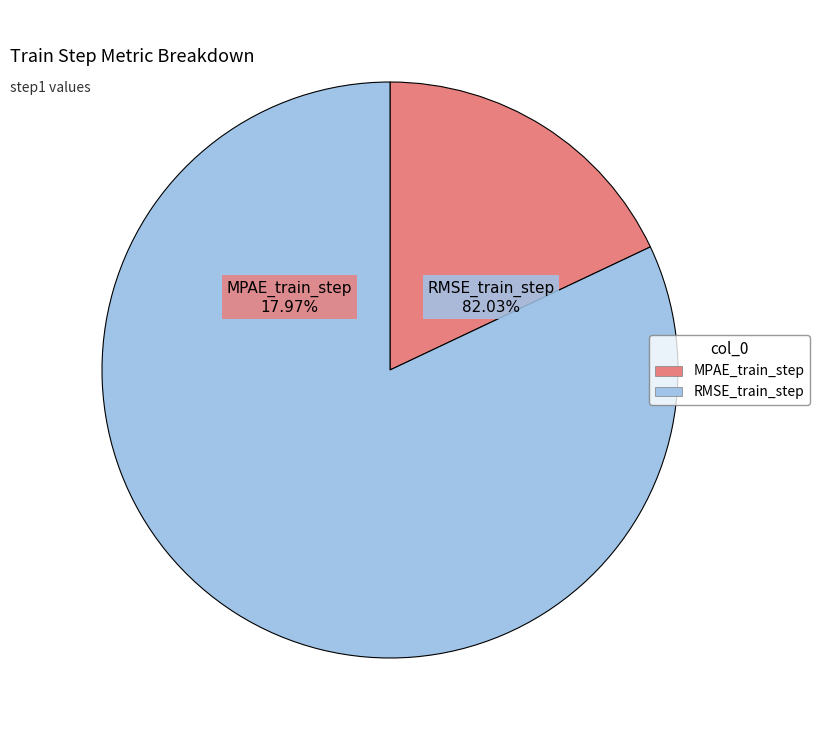

True or false: RMSE_train_step accounts for 82% of the total.

True